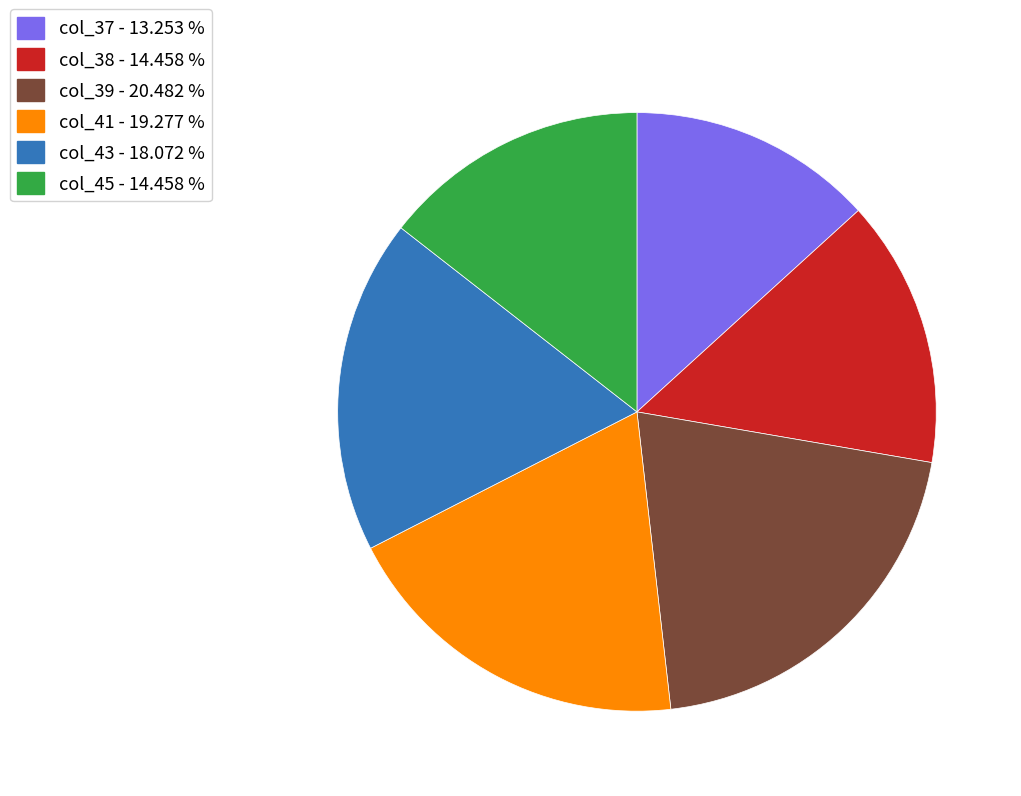

Do col_37 and col_39 together represent more than half of the pie?

No